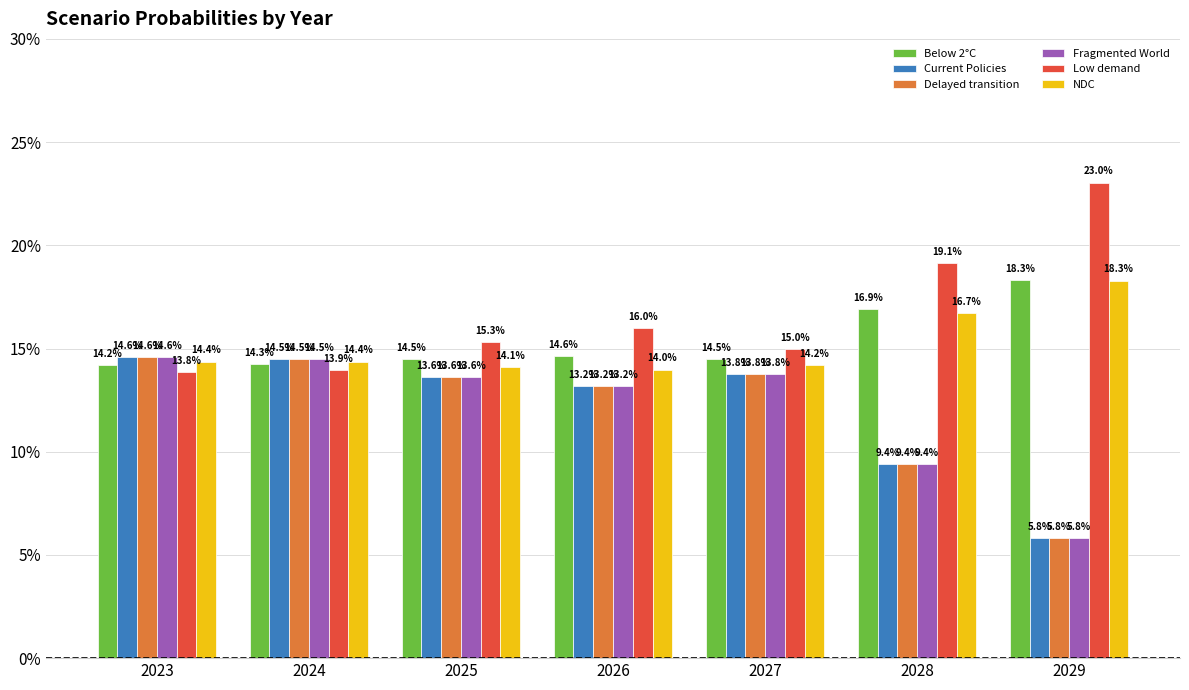

At which label is Fragmented World closest to 0?

2029